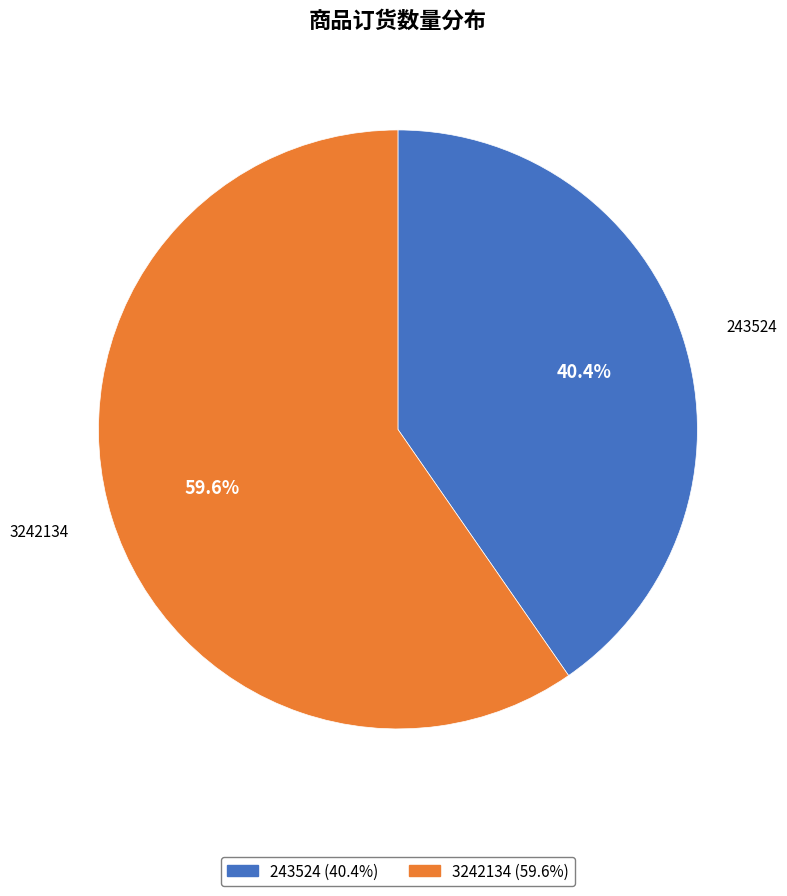

Rank the categories by value from highest to lowest.

3242134, 243524